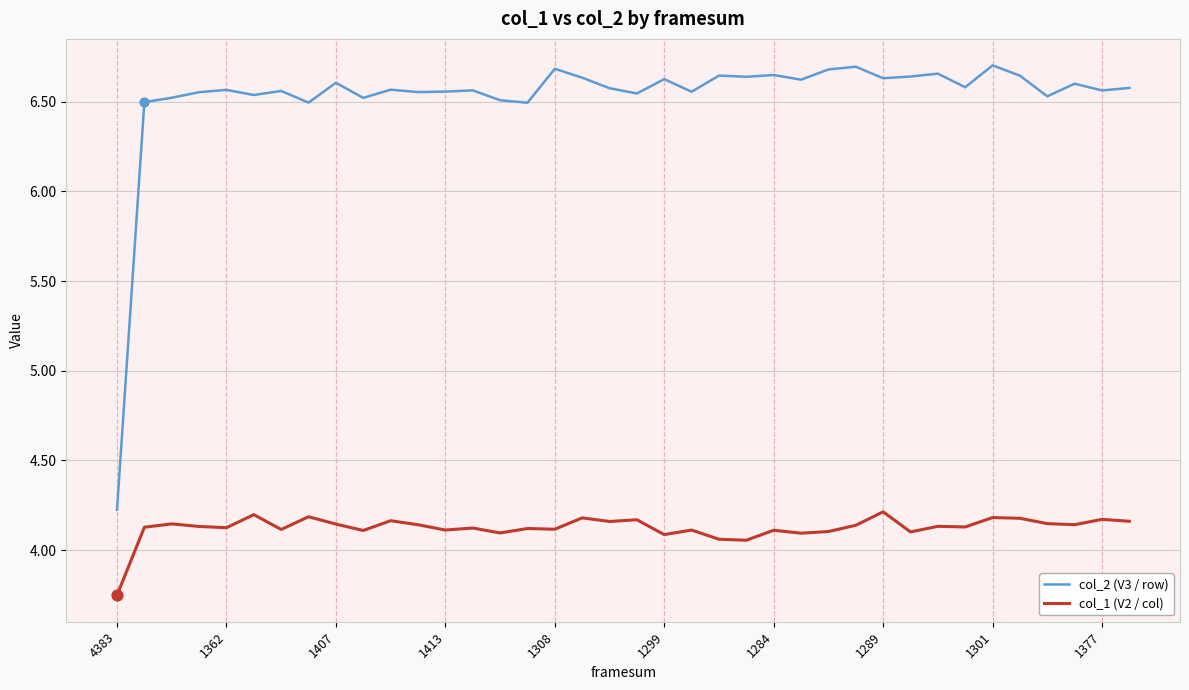

List the series in order of their peak value, highest first.

col_2 (V3 / row), col_1 (V2 / col)